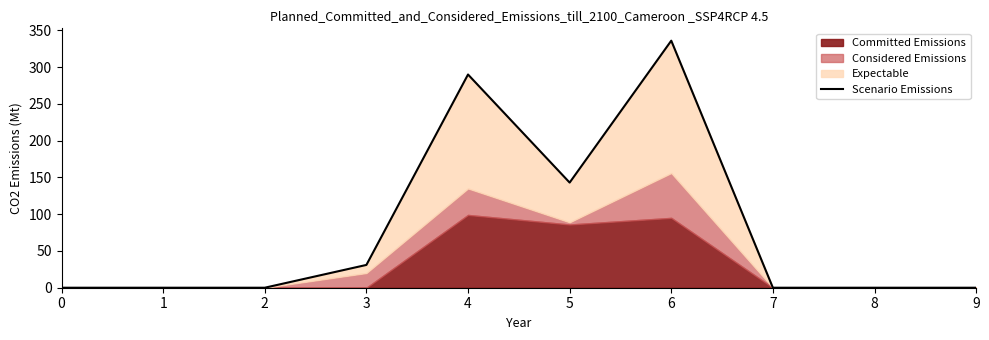

Is it true that the value at 0 is 0?

True